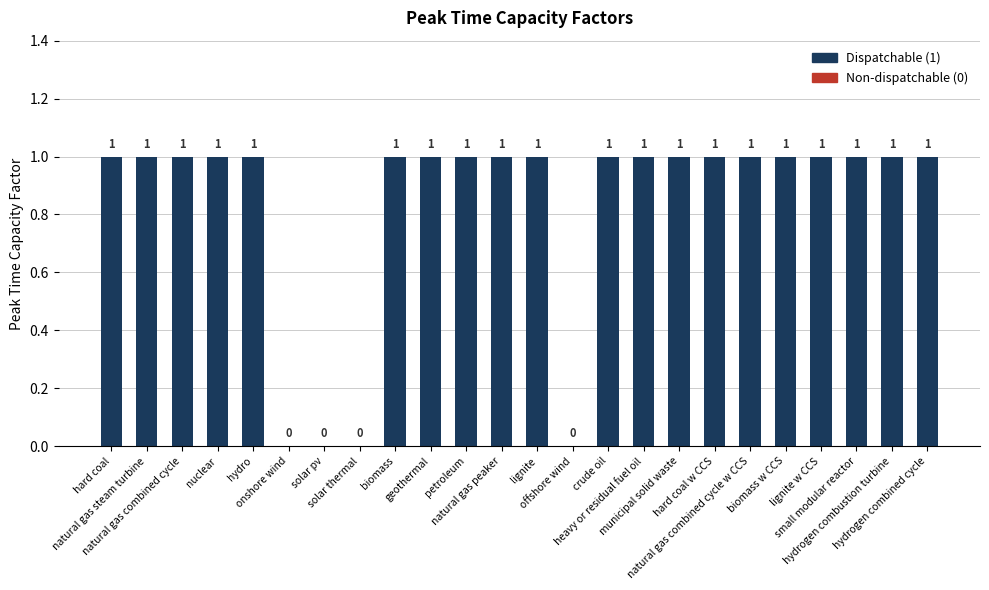

At which category does the chart reach its peak across all series?

hard coal